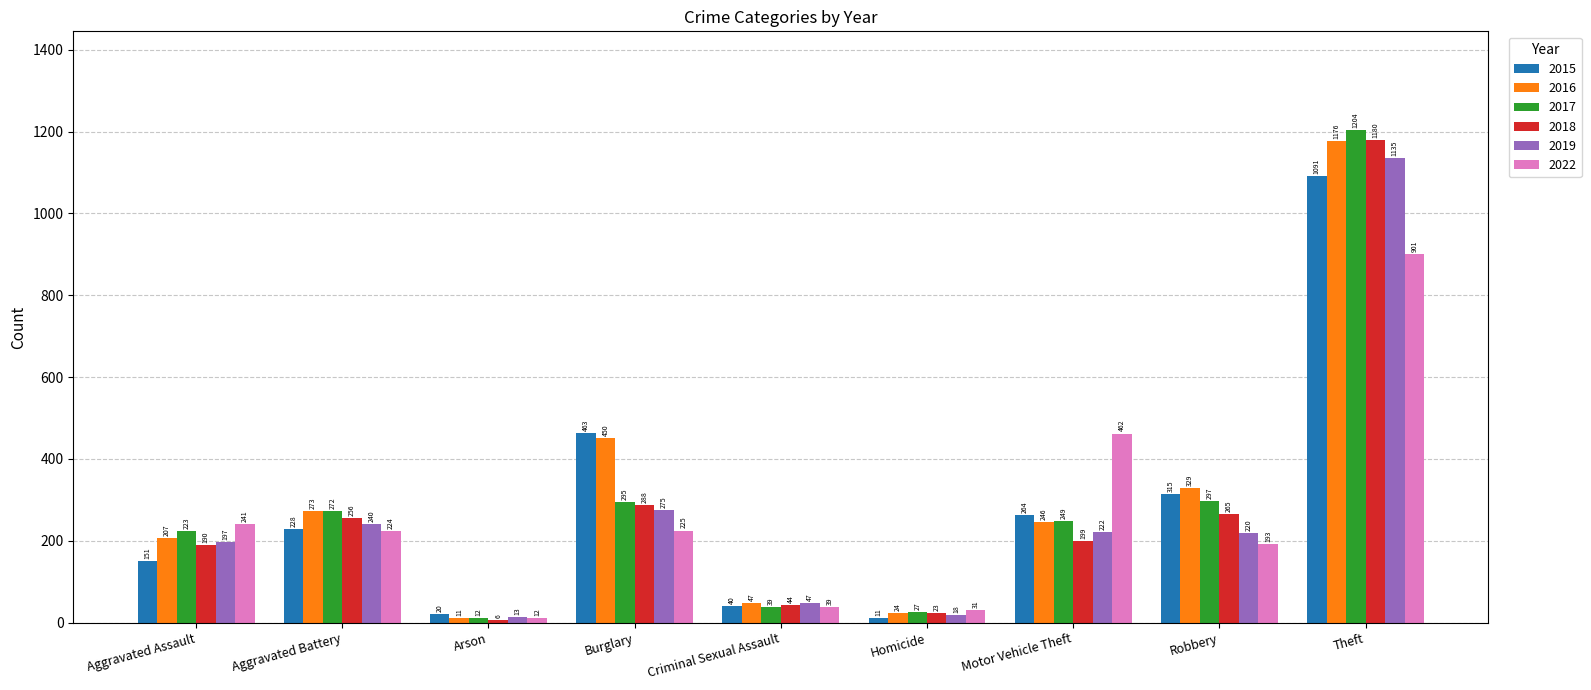

The value of 2016 at Burglary is 450. True or false?

True